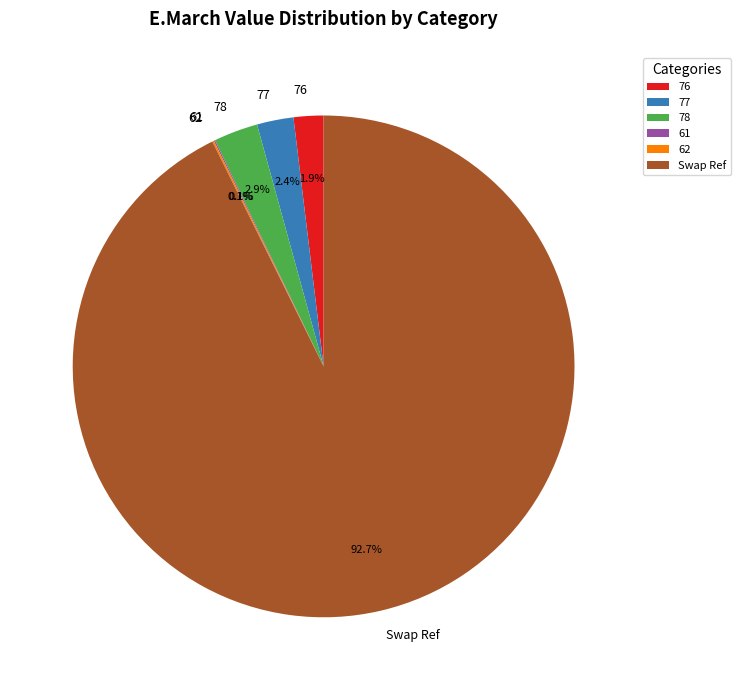

Does Swap Ref account for over 50% of the chart?

Yes